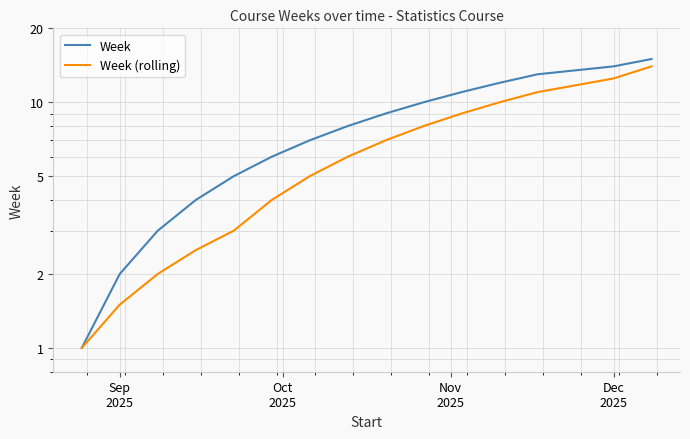

Which series has the largest total across all categories?

Week